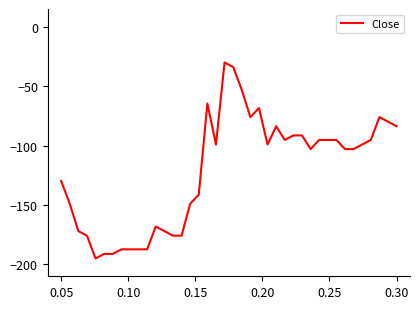

What is the minimum value shown in the chart?

-195.0